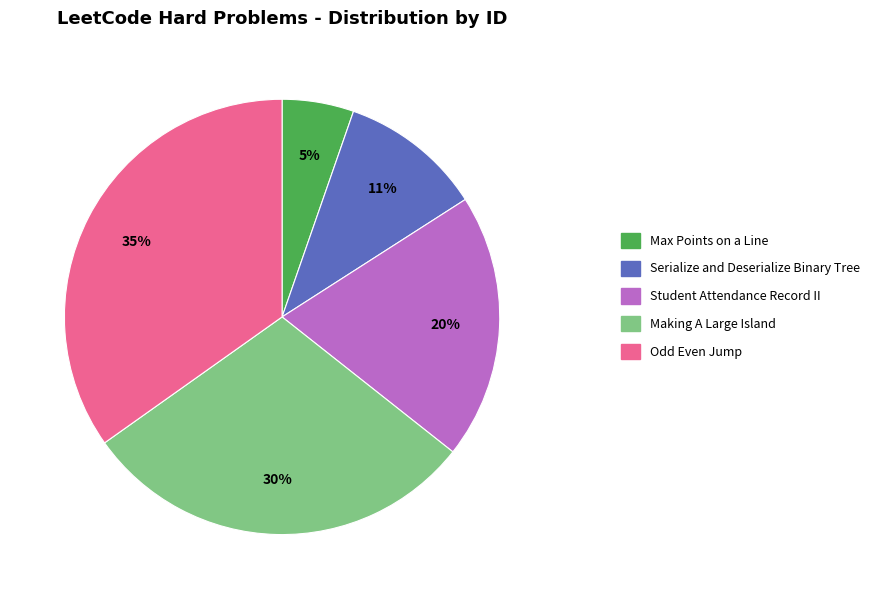

Rank the categories by value from highest to lowest.

Odd Even Jump, Making A Large Island, Student Attendance Record II, Serialize and Deserialize Binary Tree, Max Points on a Line